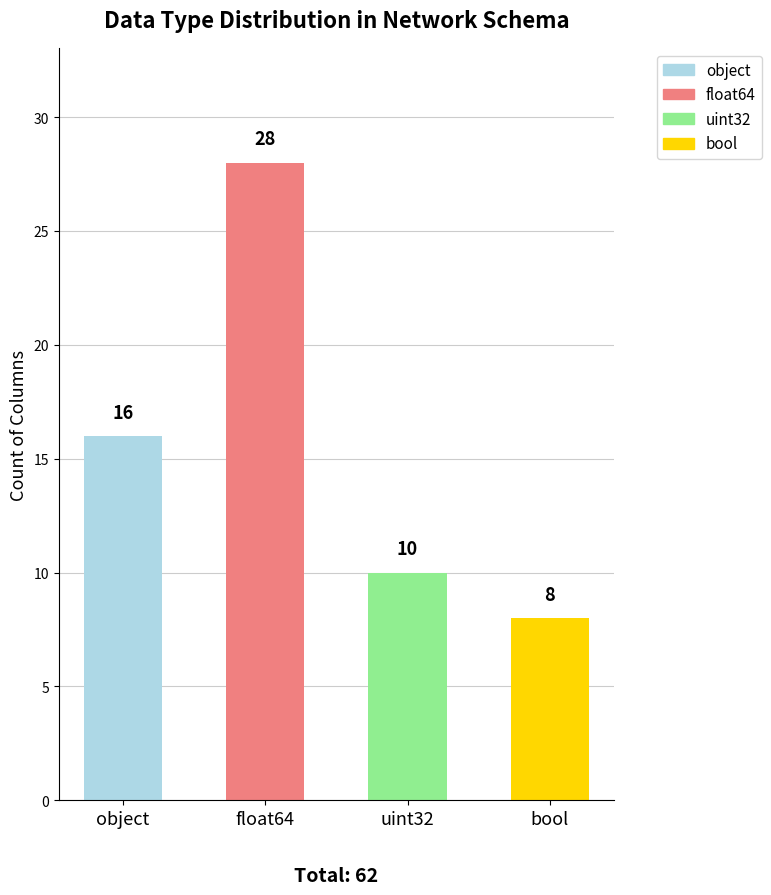

What is the sum of all values?

62